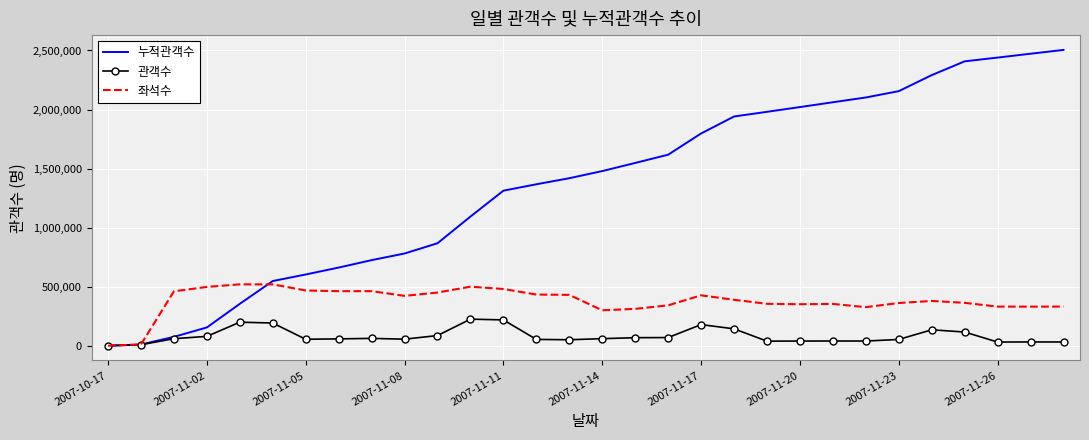

Which series has the largest total across all categories?

누적관객수